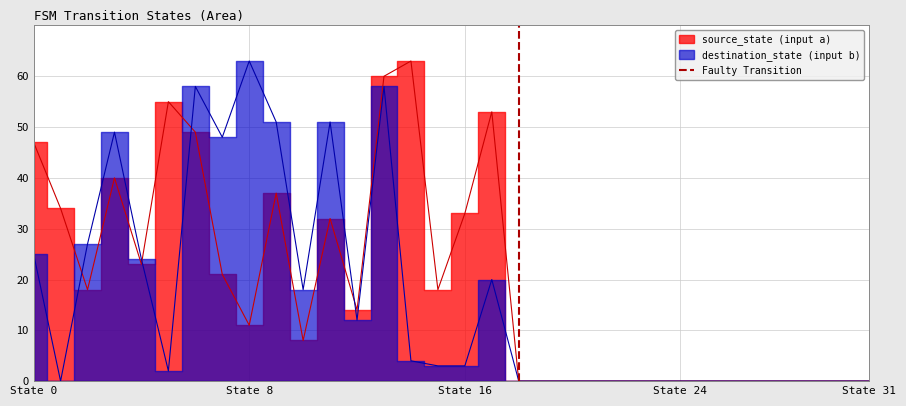

How many values are between 0 and 1?

2